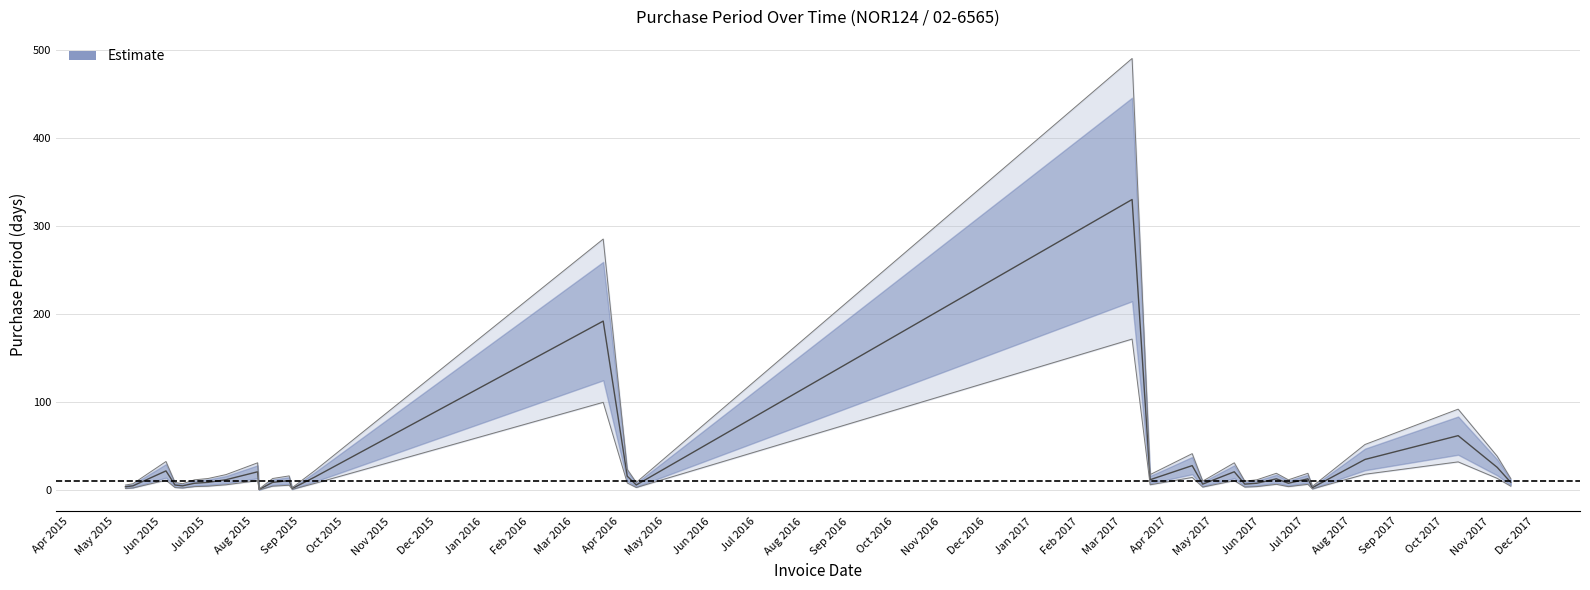

At which category does the data reach its first local peak?

2015-06-04